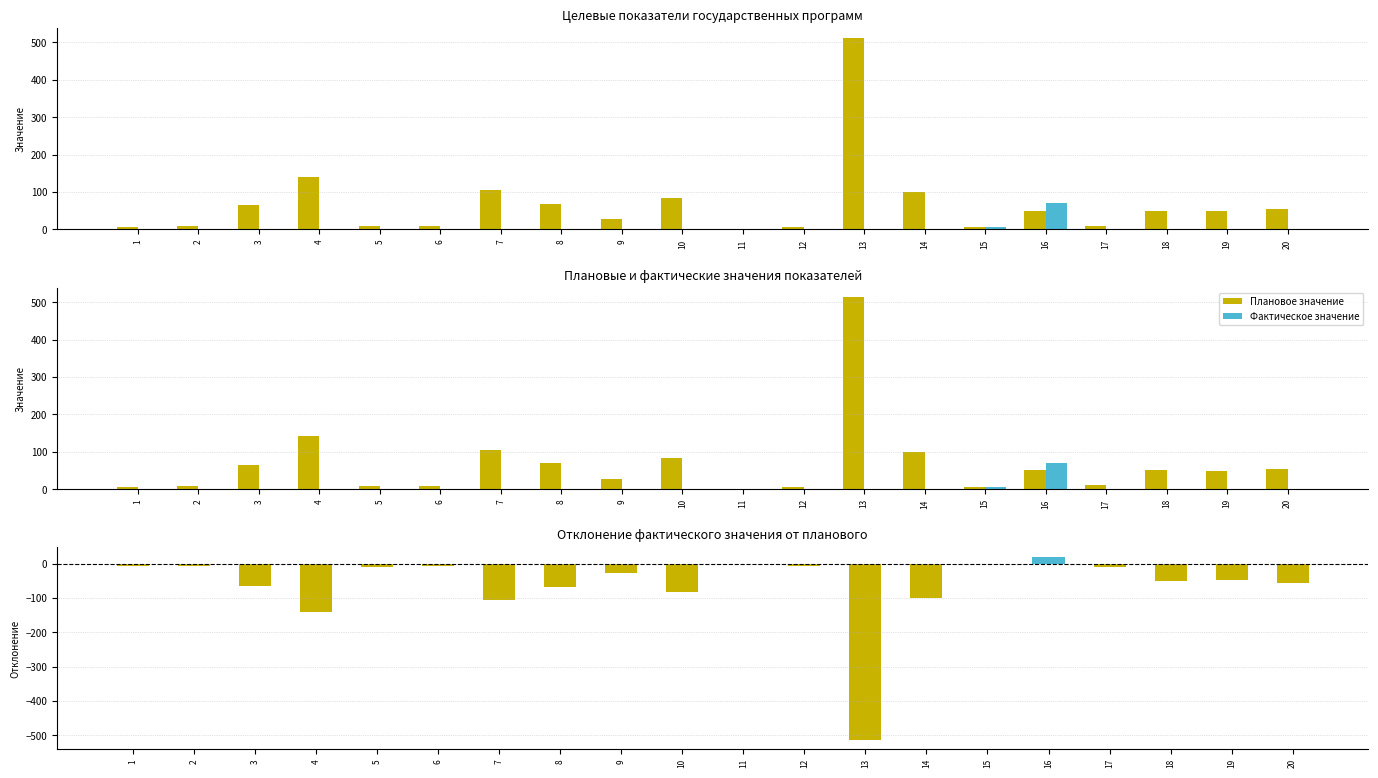

At which label does Плановое значение reach its minimum?

11